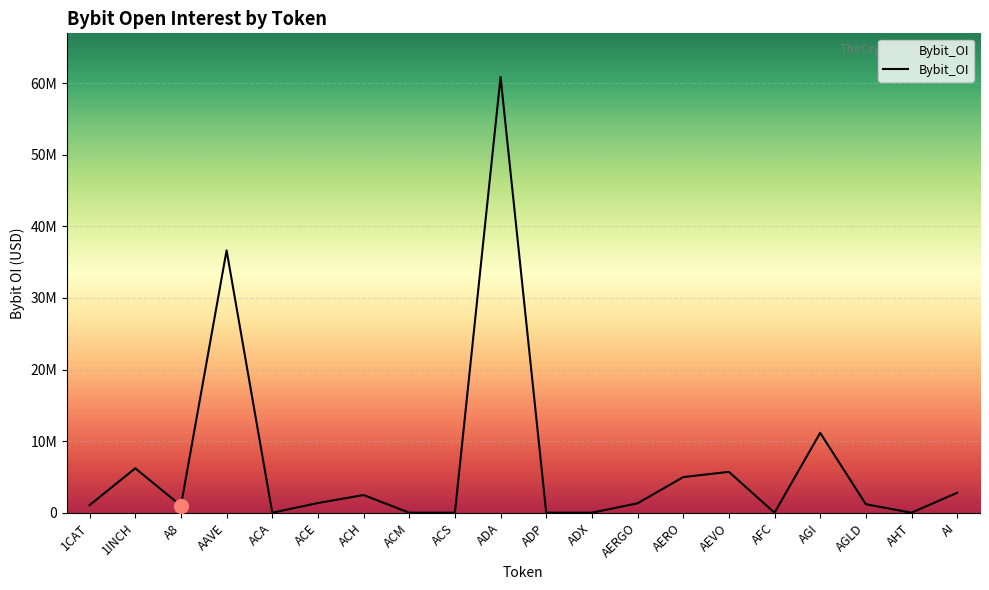

Reading left to right, list all the values displayed in this chart.

1062613	6206010	980759	36645803	0	1353171	2468653	0	0	60880226	0	0	1313786	4971499	5708581	0	11154955	1184259	0	2791025